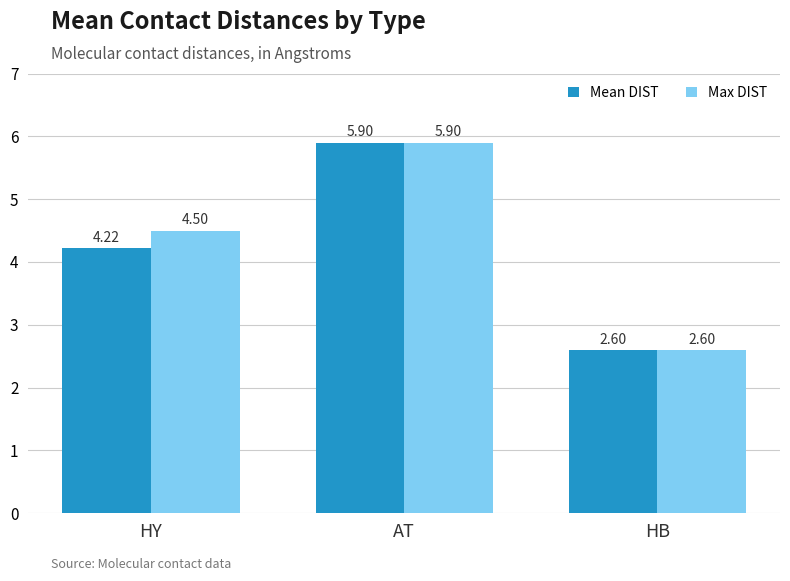

What is the label of the 1st bar from the right?

HB